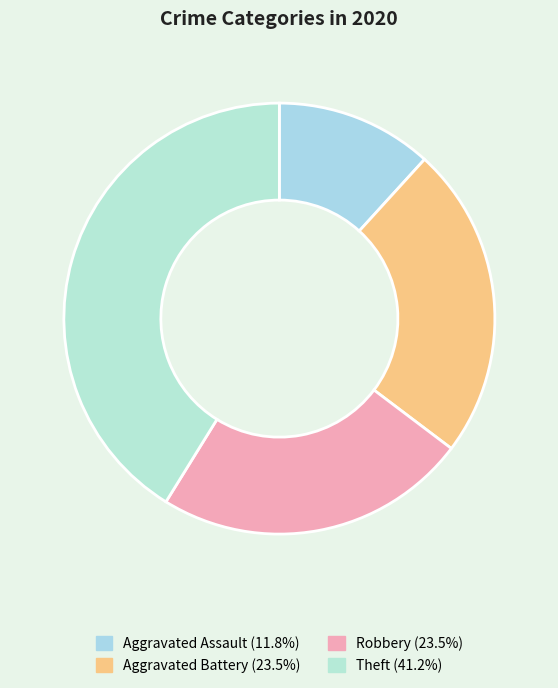

How many slices are in this pie chart?

4